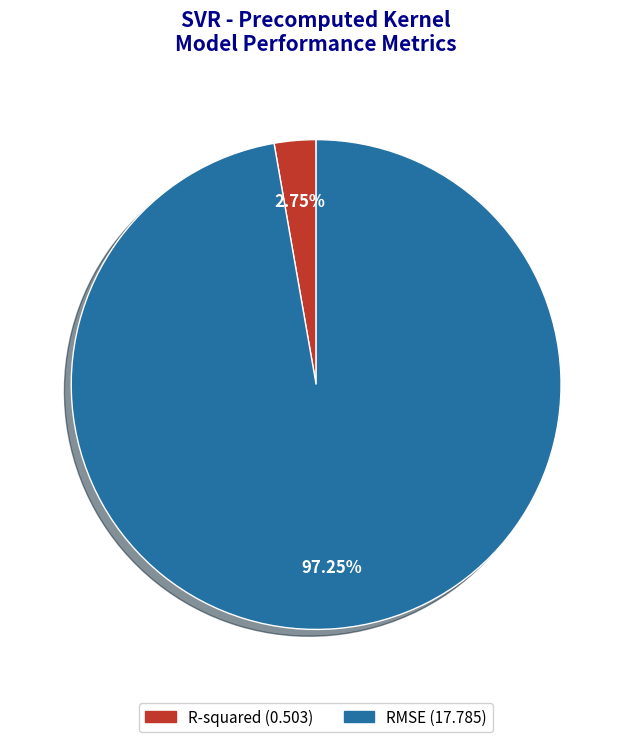

To the nearest percent, what percentage of the pie is R-squared?

3%